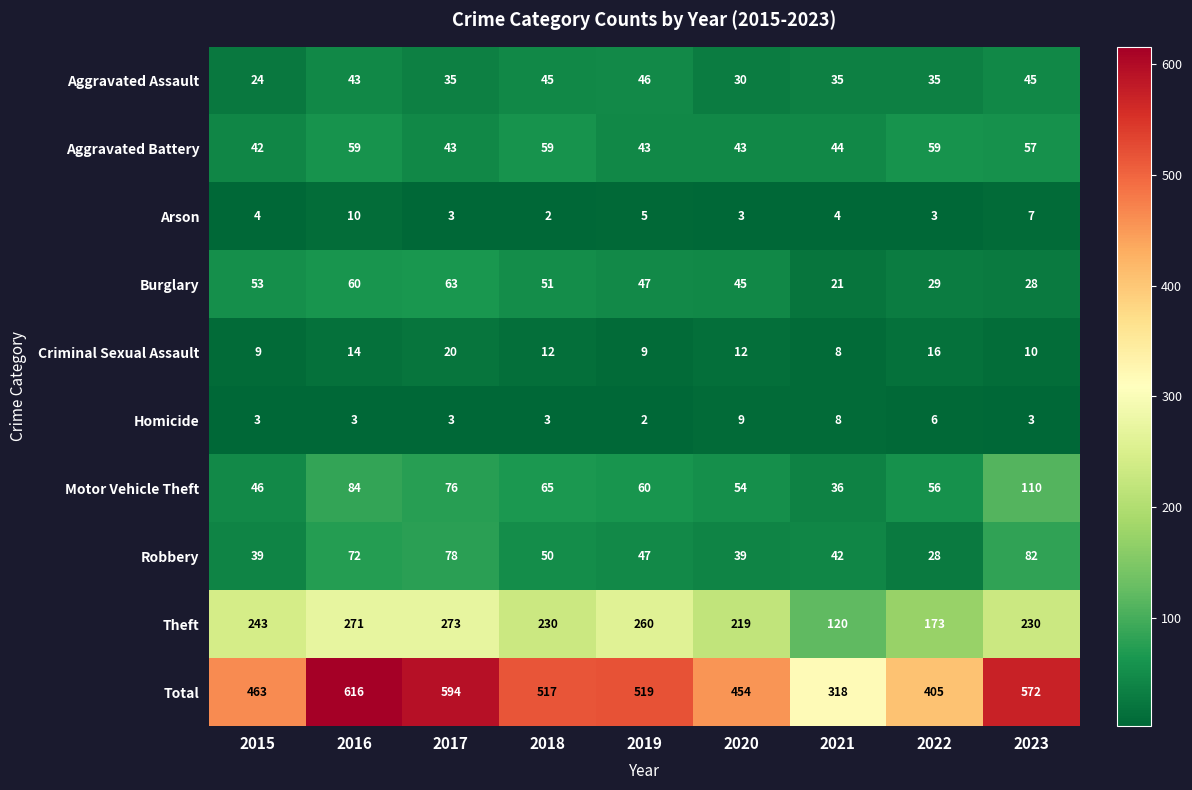

Between 2021 and 2023, which series saw the biggest shift?

Total